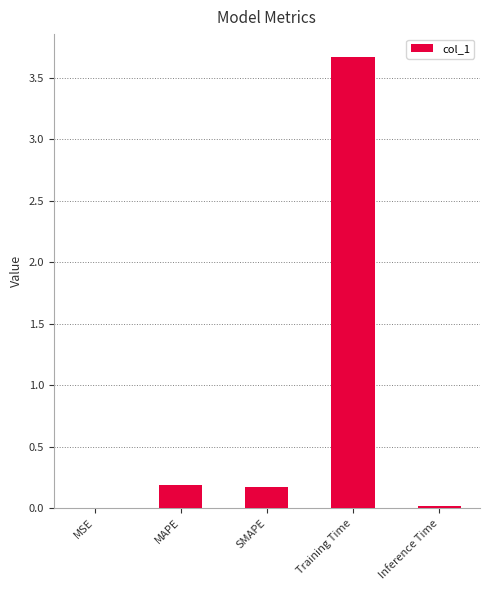

The chart shows a value of 0.2 at MAPE. True or false?

True